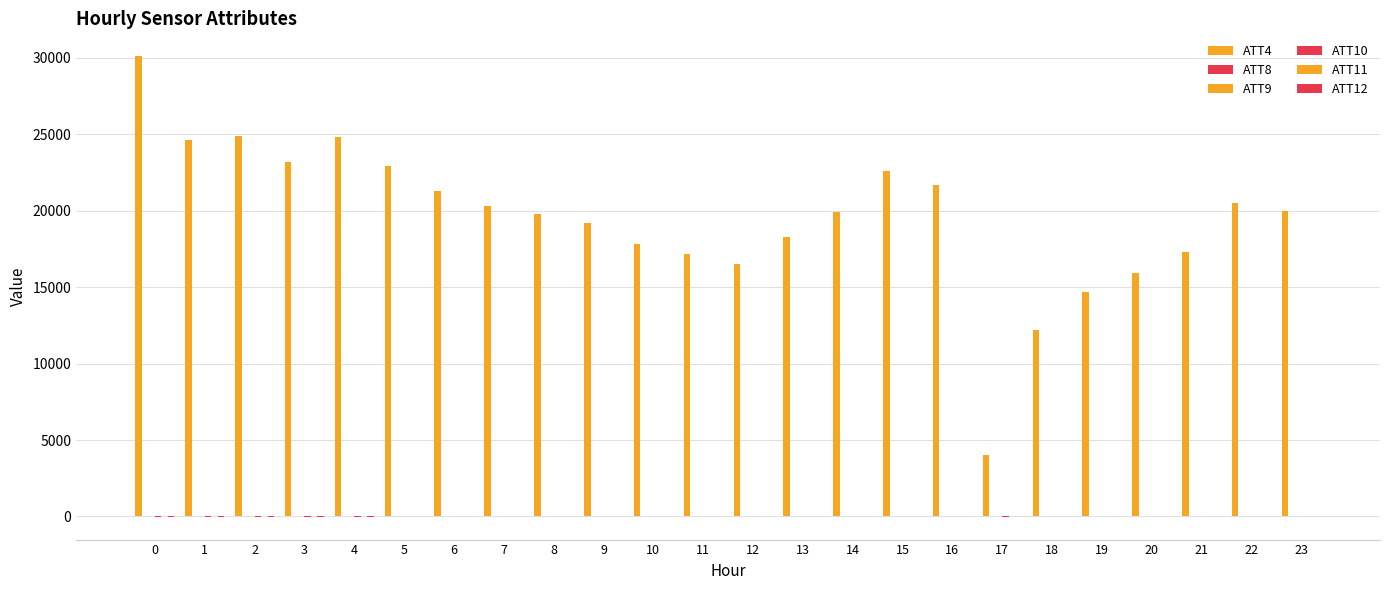

At how many categories does at least one series exceed 22202?

7